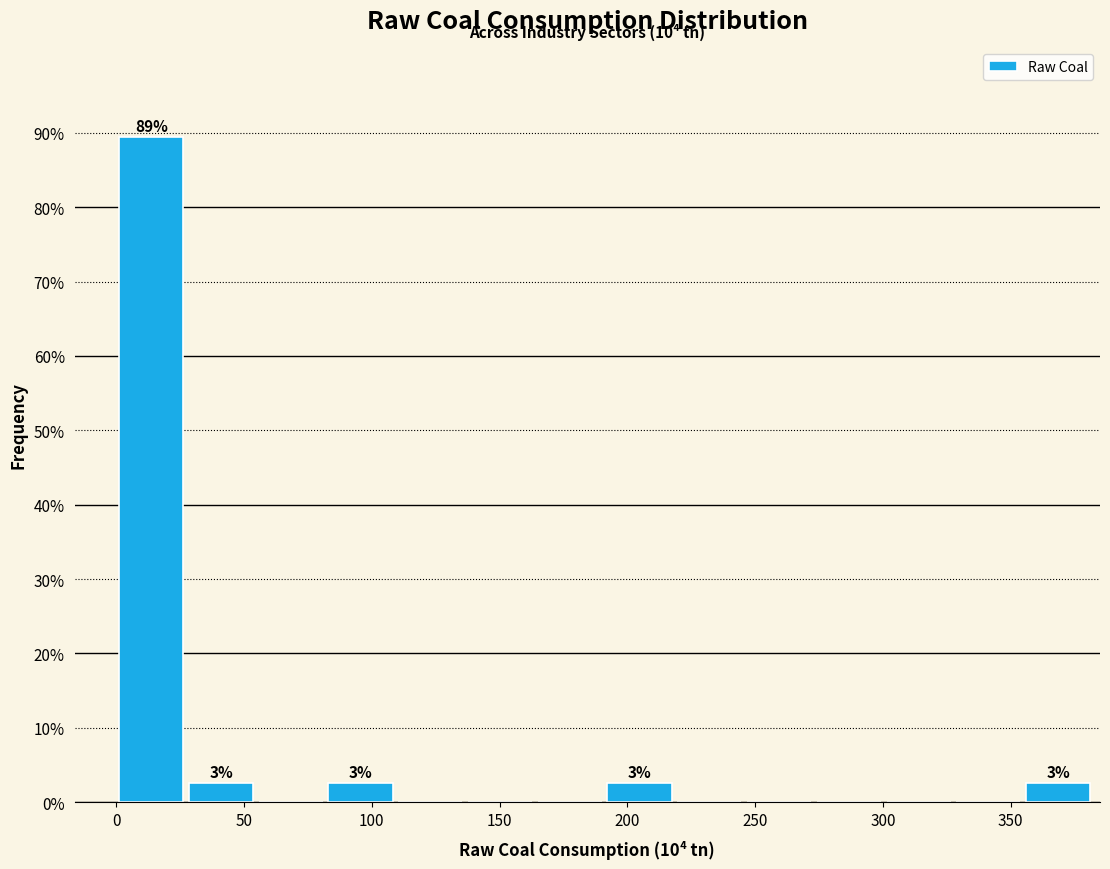

Over which range of the x-axis is the bar tallest?

0 to 25